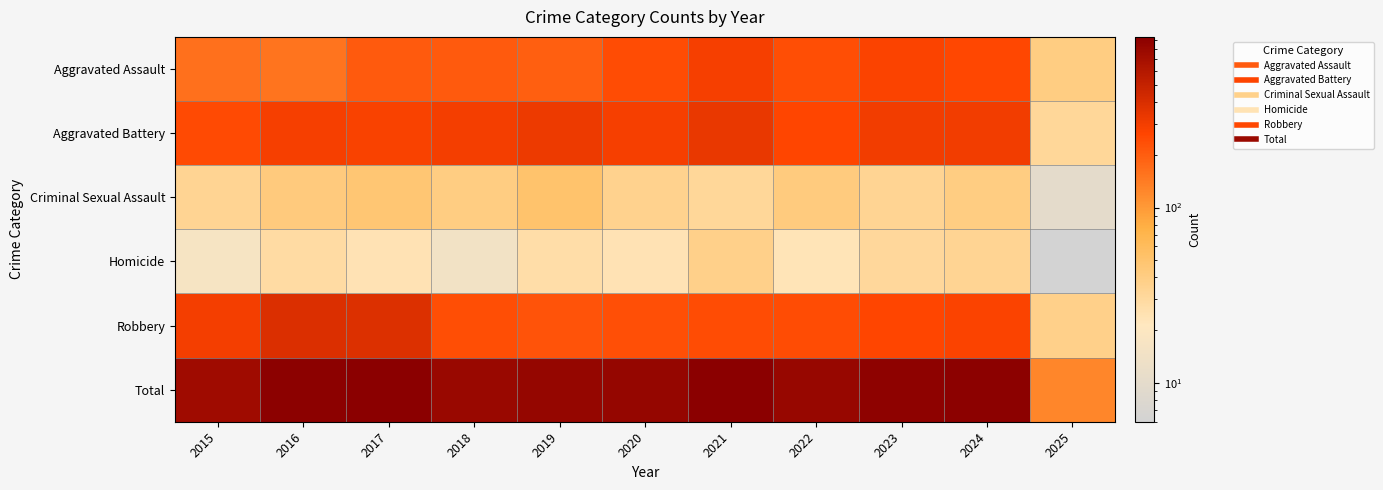

At which category is the sum across all series the highest?

2021